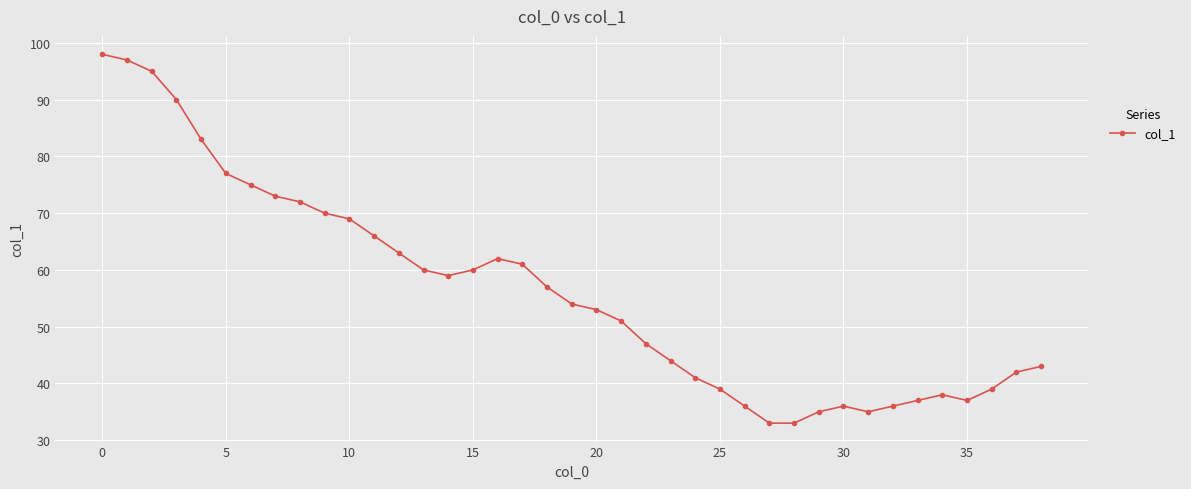

True or false: there are more than 0 points higher than both neighbors.

True